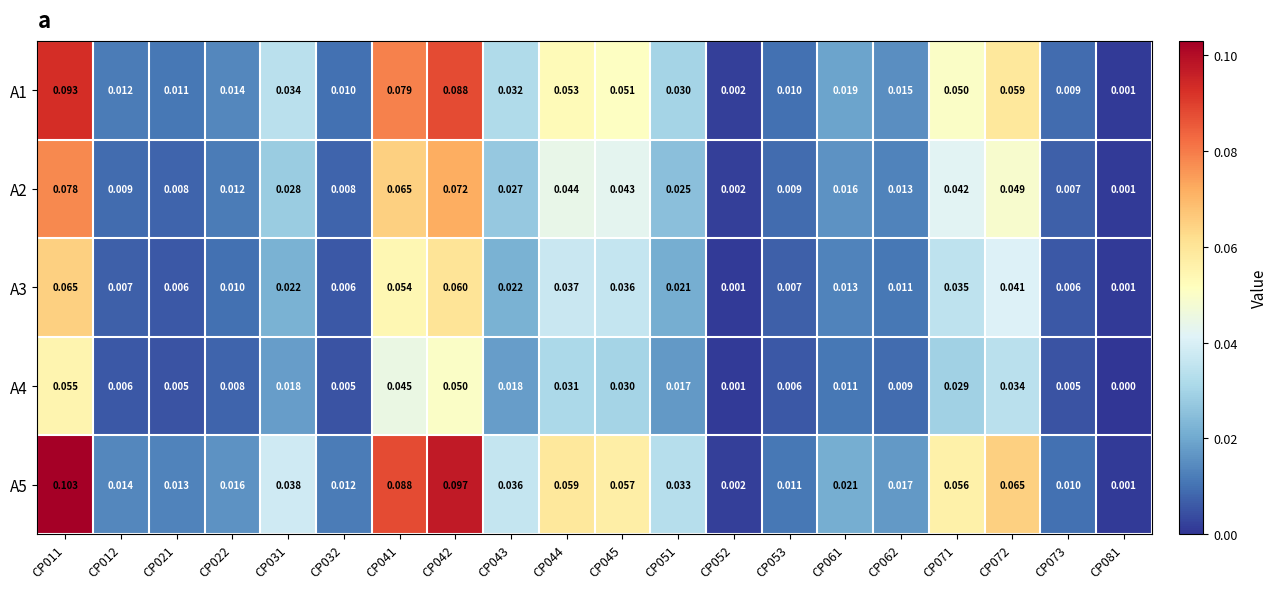

At which category does the chart reach its minimum across all series?

CP081